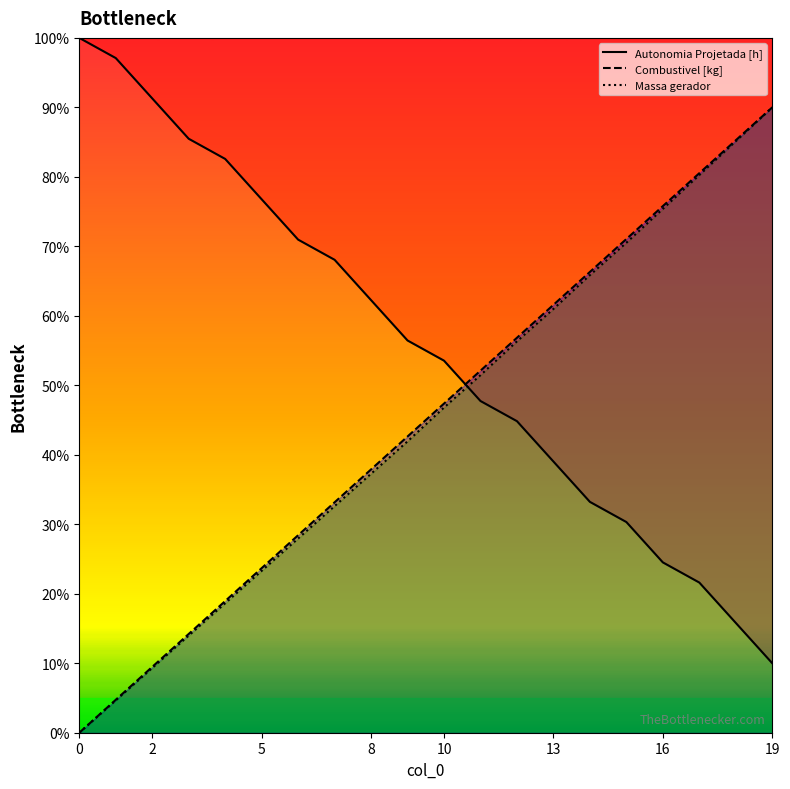

Reading left to right, transcribe all the data shown in this chart.

Autonomia Projetada [h]: 1.0	1.0	0.9	0.9	0.8	0.8	0.7	0.7	0.6	0.6	0.5	0.5	0.4	0.4	0.3	0.3	0.2	0.2	0.2	0.1
Combustivel [kg]: 0.0	0.0	0.1	0.1	0.2	0.2	0.3	0.3	0.4	0.4	0.5	0.5	0.6	0.6	0.7	0.7	0.8	0.8	0.9	0.9
Massa gerador: 0.0	0.0	0.1	0.1	0.2	0.2	0.3	0.3	0.4	0.4	0.5	0.5	0.6	0.6	0.7	0.7	0.8	0.8	0.9	0.9